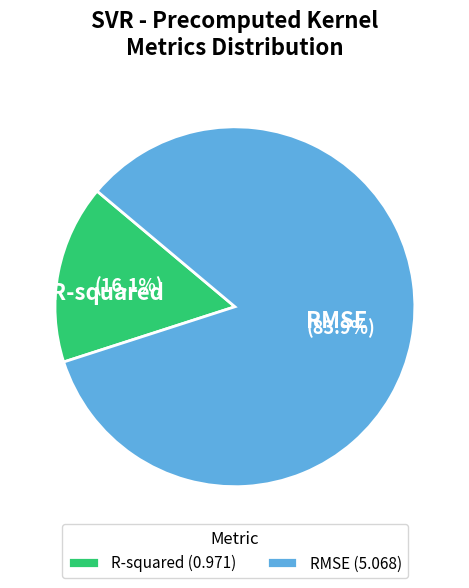

What percentage do R-squared and RMSE together represent?

100.0%